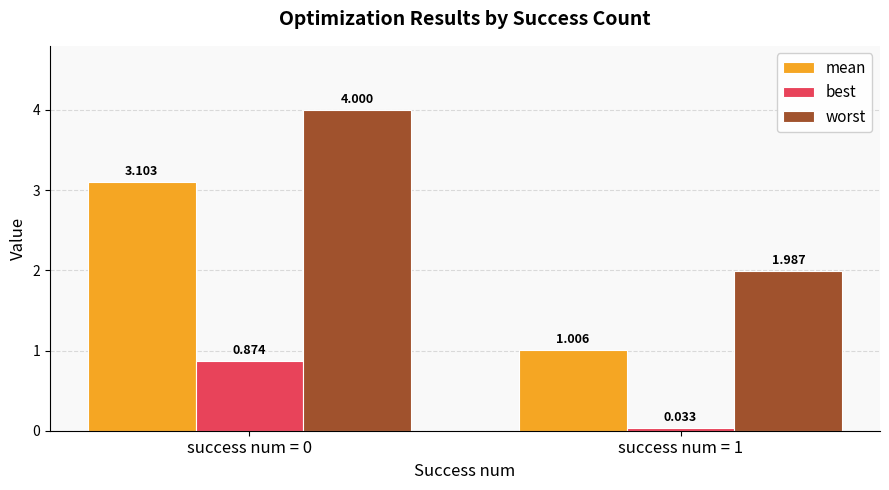

Between success num = 0 and success num = 1, which series saw the biggest shift?

mean